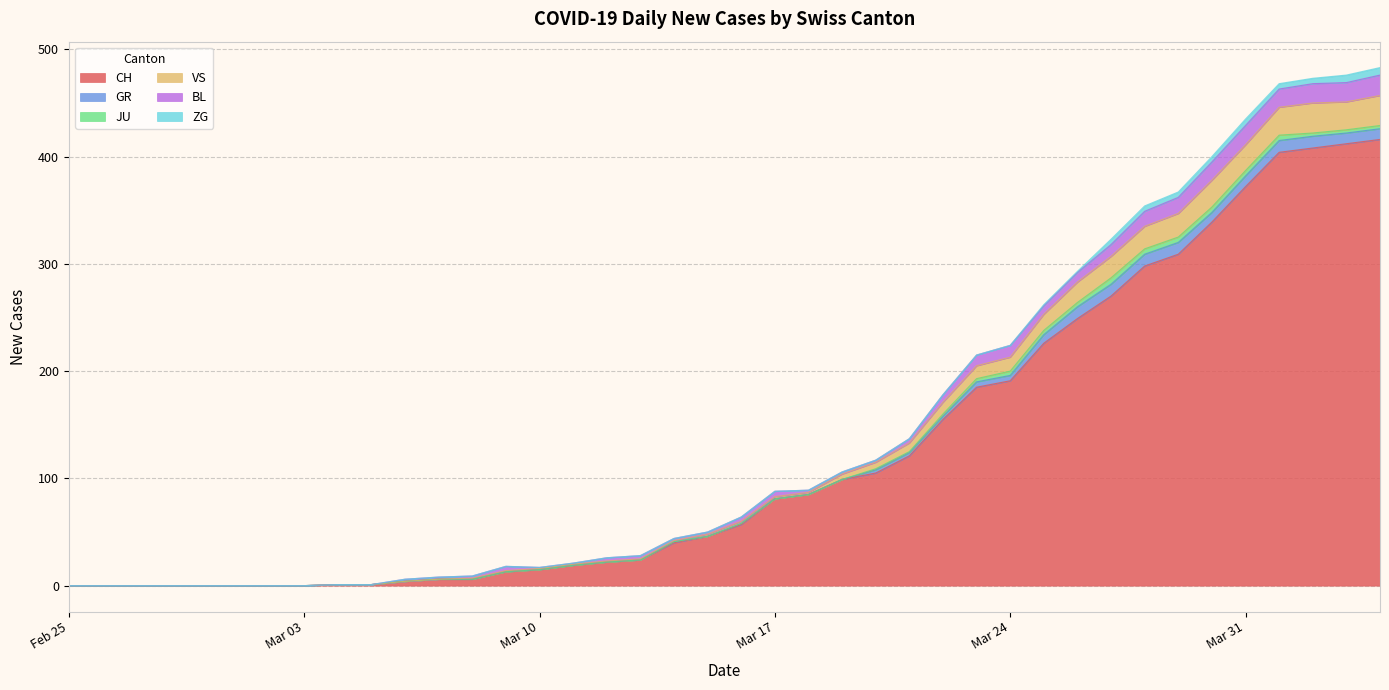

Between 2020-04-04 and 2020-03-09, which is larger?

2020-04-04